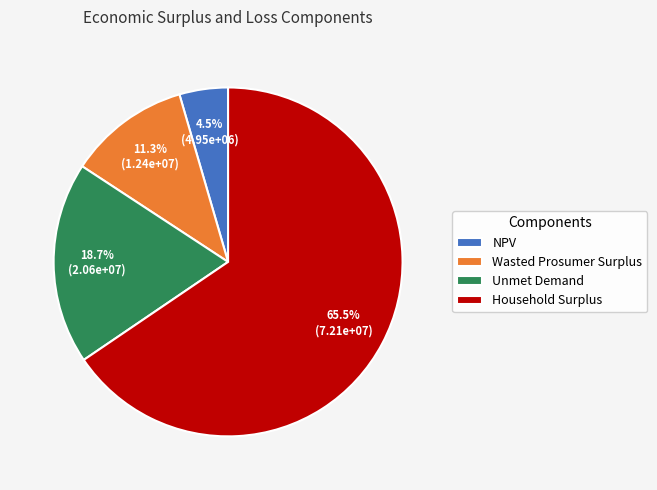

To the nearest percent, what is the average slice percentage?

25%